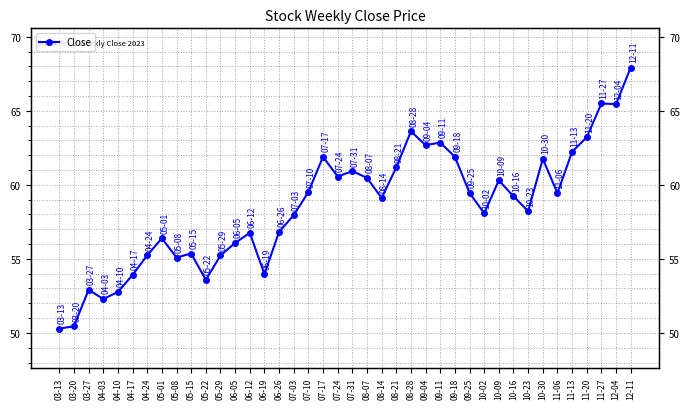

Rank the categories by value from highest to lowest.

12-11, 11-27, 12-04, 08-28, 11-20, 09-11, 09-04, 11-13, 07-17, 09-18, 10-30, 08-21, 07-31, 07-24, 08-07, 10-09, 07-10, 09-25, 11-06, 10-16, 08-14, 10-23, 10-02, 07-03, 06-26, 06-12, 05-01, 06-05, 05-15, 04-24, 05-29, 05-08, 06-19, 04-17, 05-22, 03-27, 04-10, 04-03, 03-20, 03-13